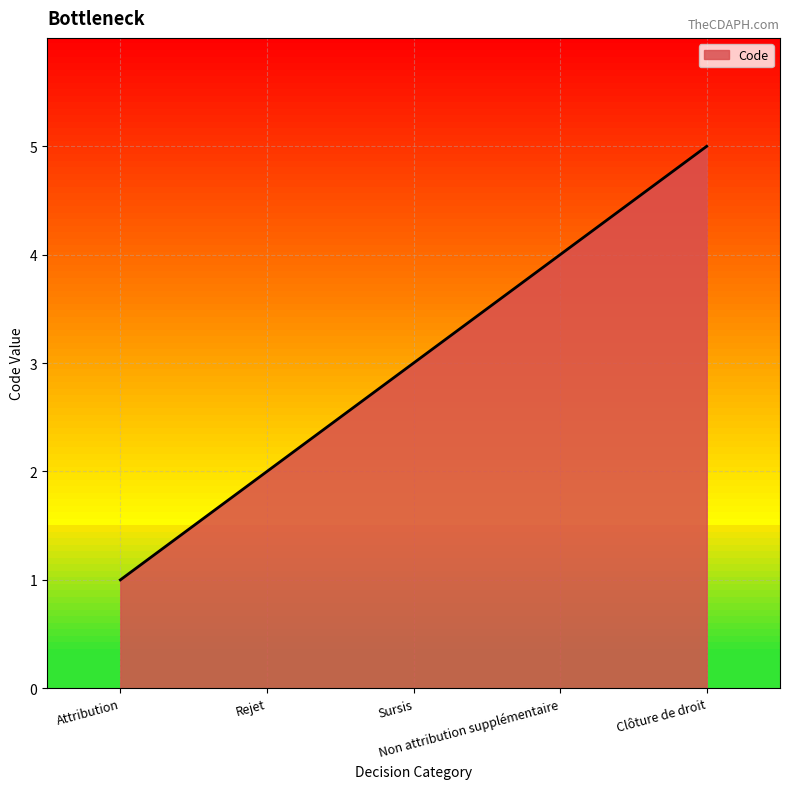

Reading left to right, extract all data points from this chart.

Attribution=1	Rejet=2	Sursis=3	Non attribution supplémentaire=4	Clôture de droit=5